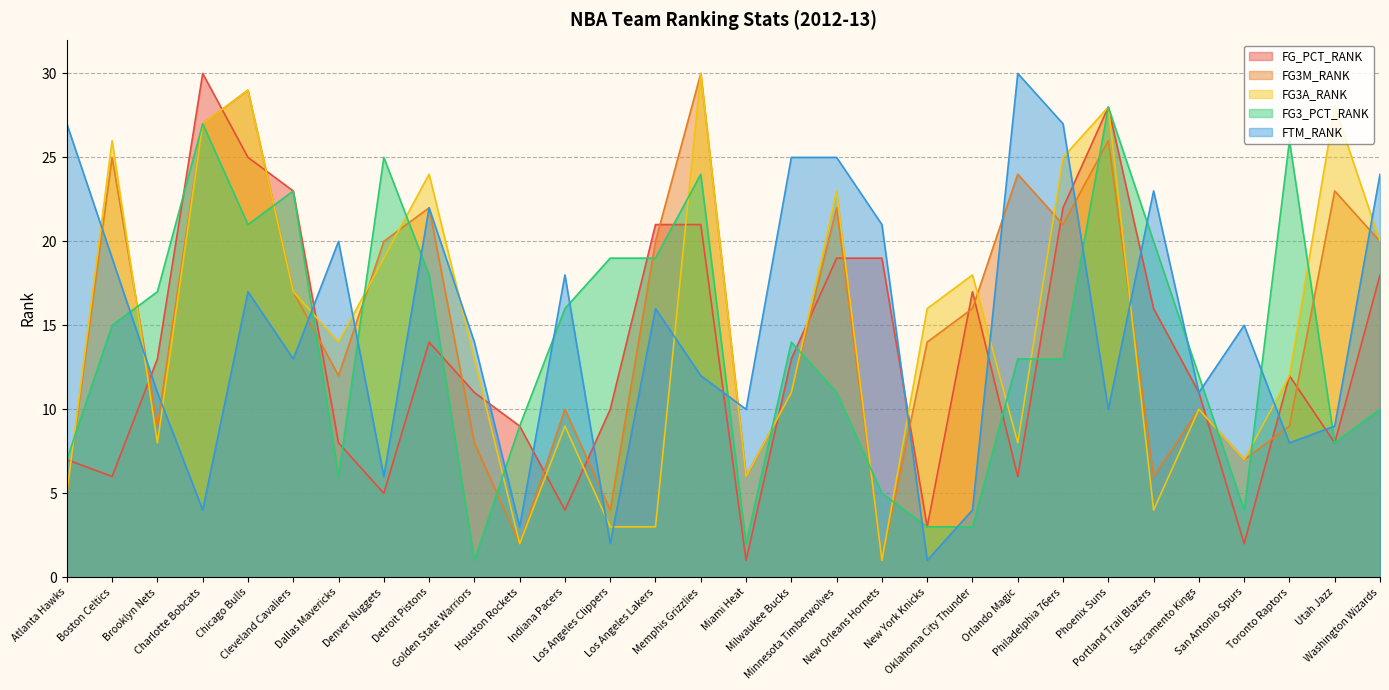

At which category is the sum across all series the highest?

Chicago Bulls